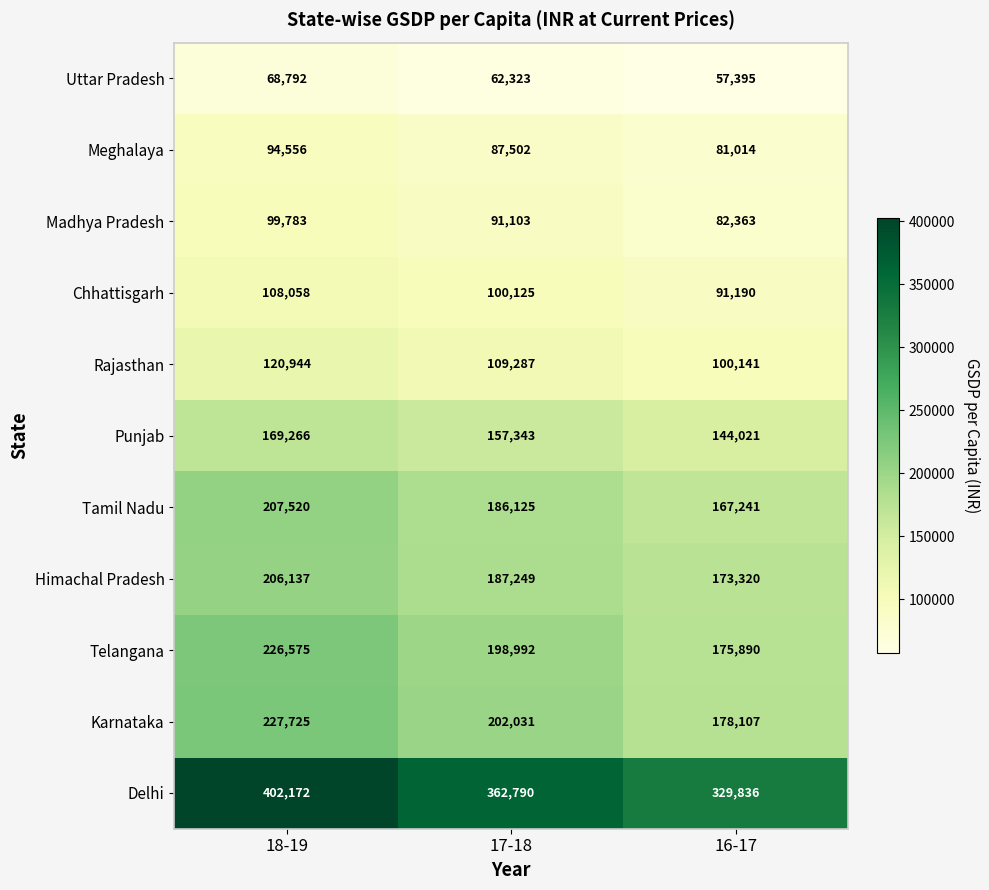

At how many categories does at least one series exceed 189500?

3